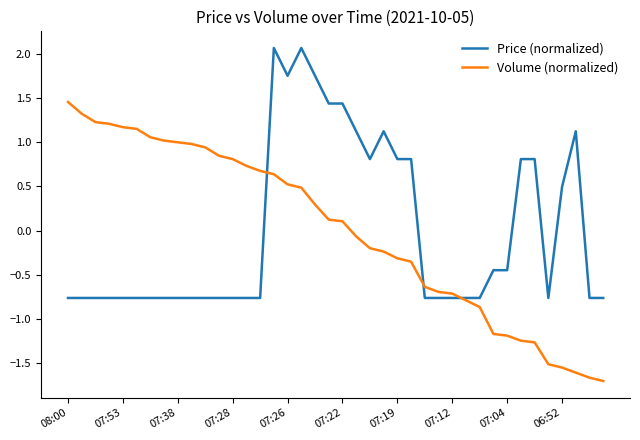

How many distinct data groups are displayed?

2